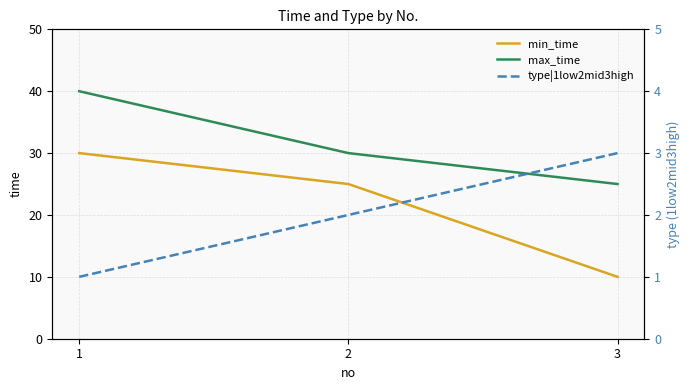

Which series has the largest total across all categories?

max_time